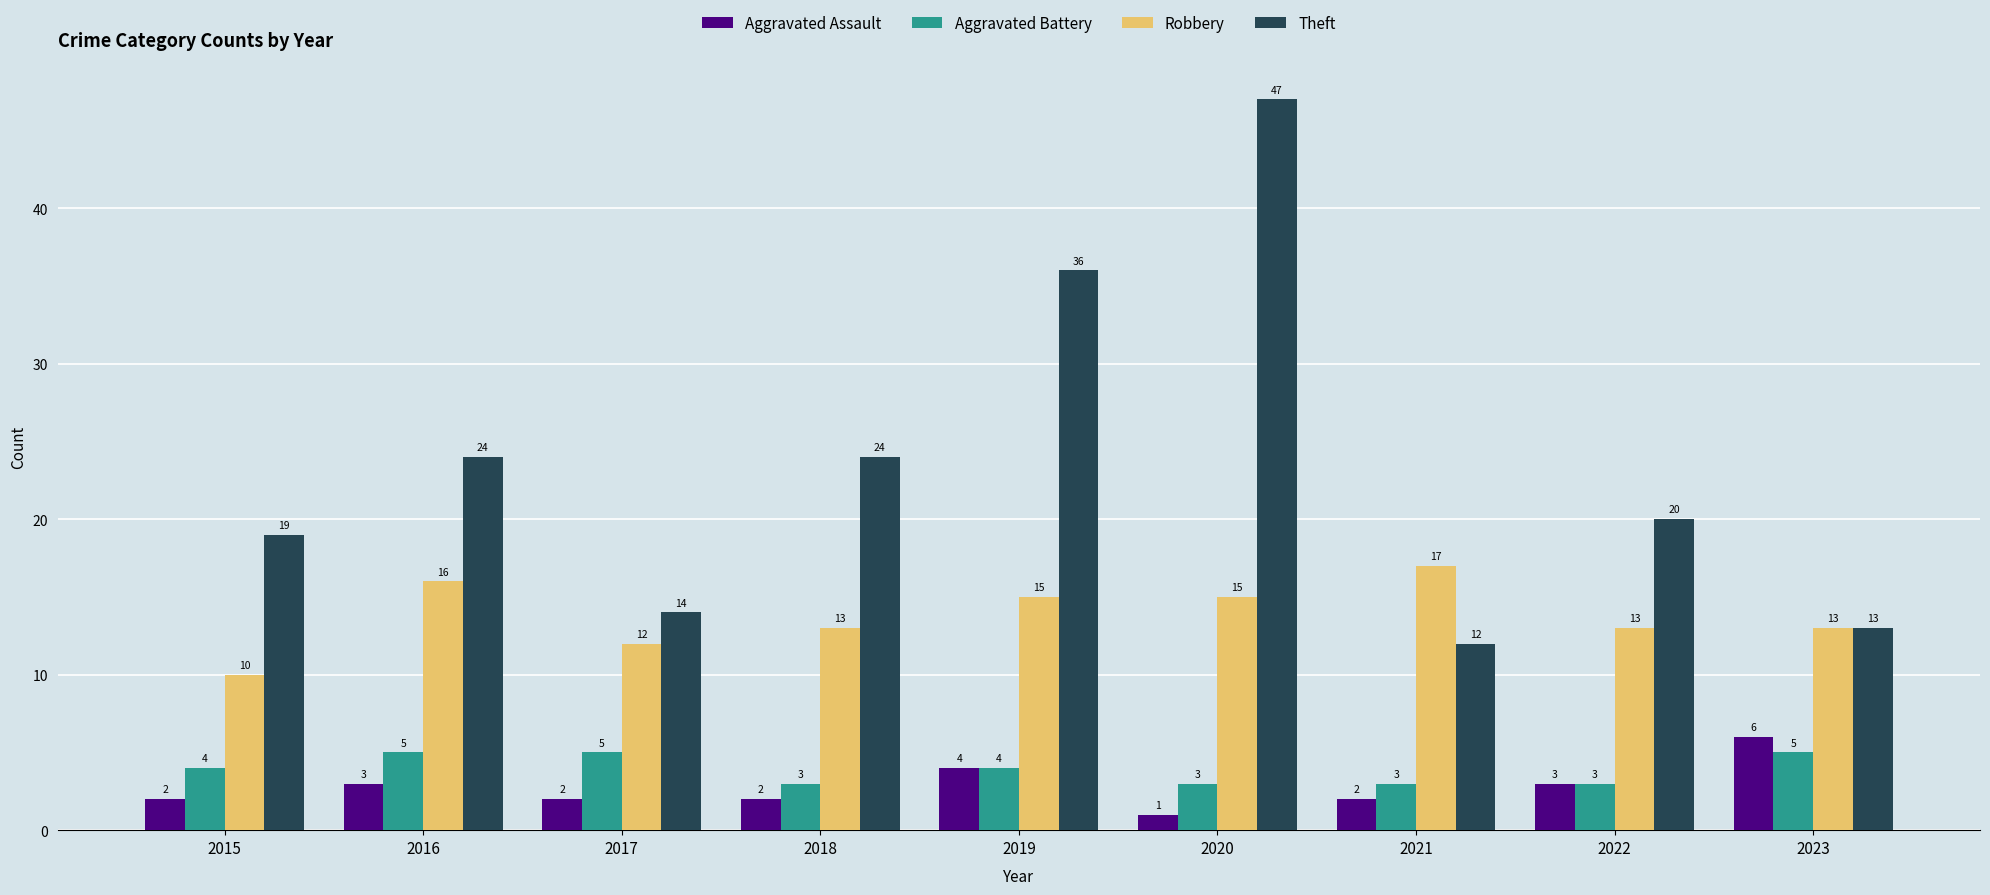

Reading left to right, list all the values displayed in this chart.

Aggravated Assault: 2	3	2	2	4	1	2	3	6
Aggravated Battery: 4	5	5	3	4	3	3	3	5
Robbery: 10	16	12	13	15	15	17	13	13
Theft: 19	24	14	24	36	47	12	20	13